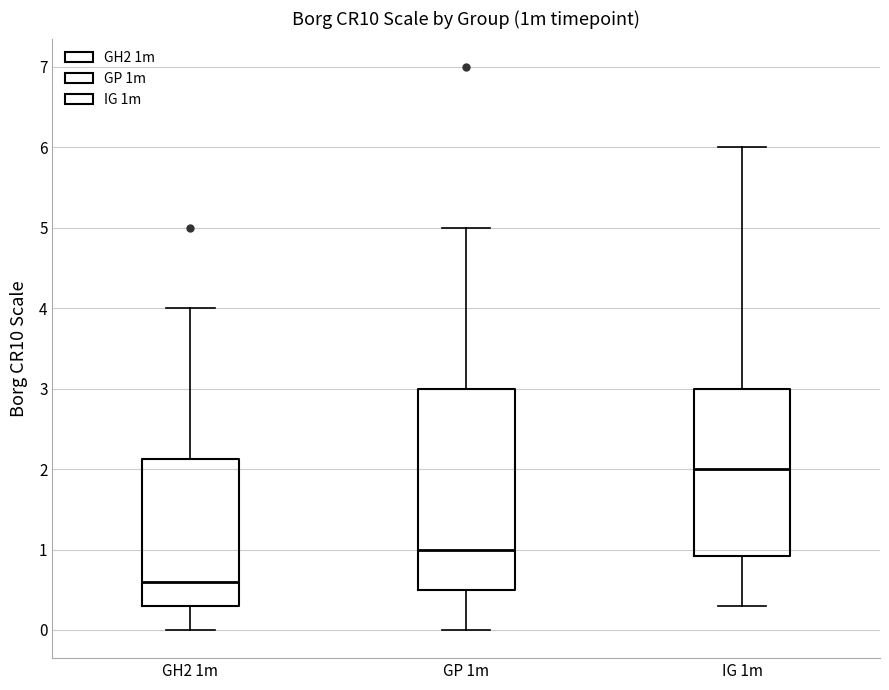

Where is the upper edge of the box for IG 1m on the y-axis? The values are not printed on the chart, so give them approximately, as read against the axis.

3.0